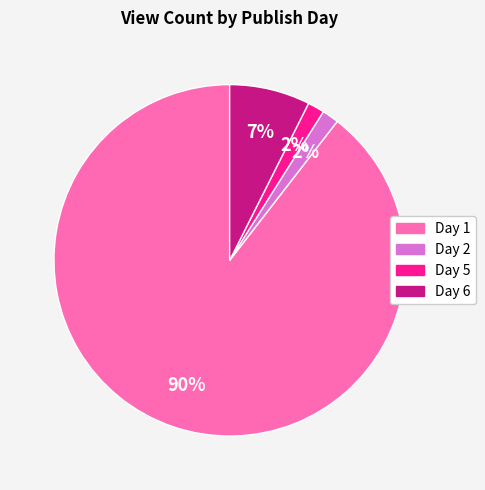

To the nearest percent, what is the average slice percentage?

25%